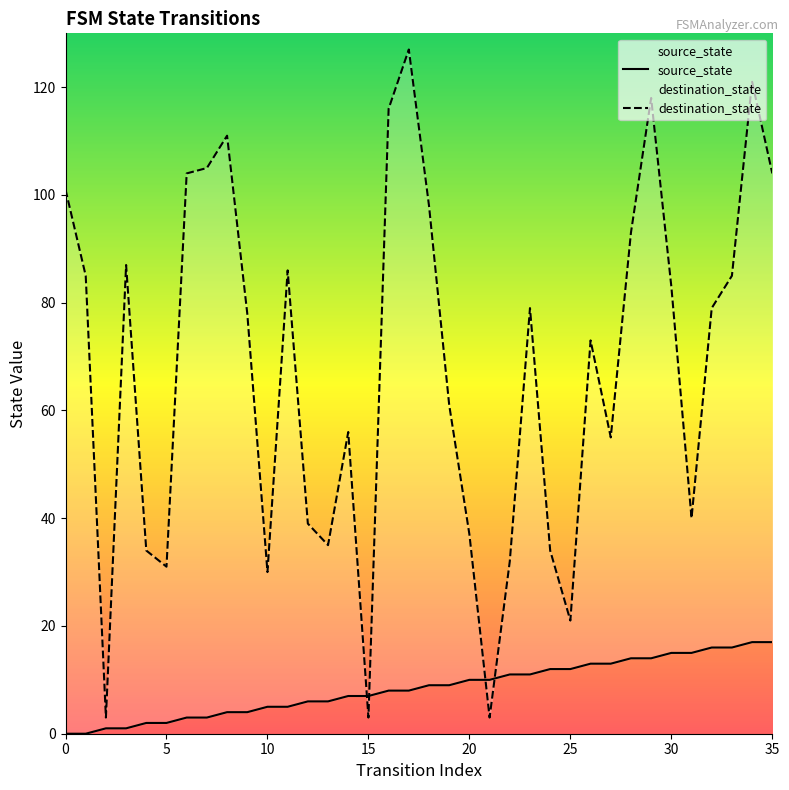

The value of destination_state at 24 is 34. True or false?

True